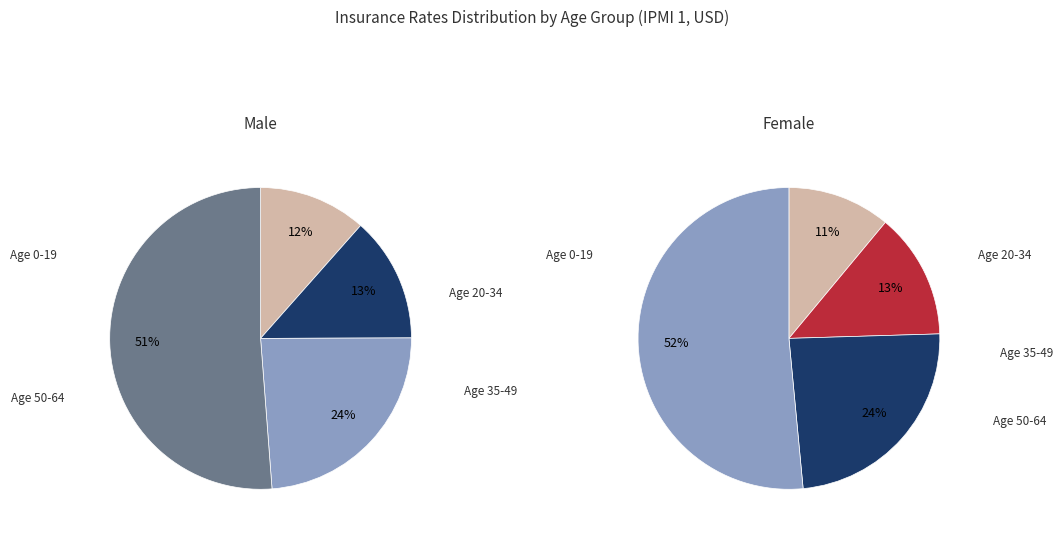

Is 0-4 the majority of the pie?

No